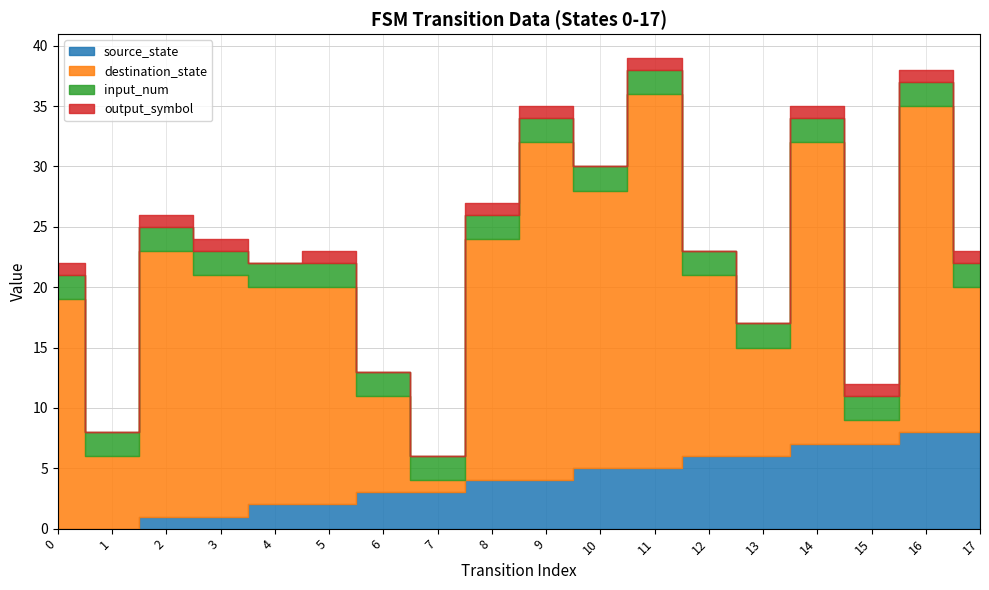

Which series changed the most between 6 and 17?

source_state